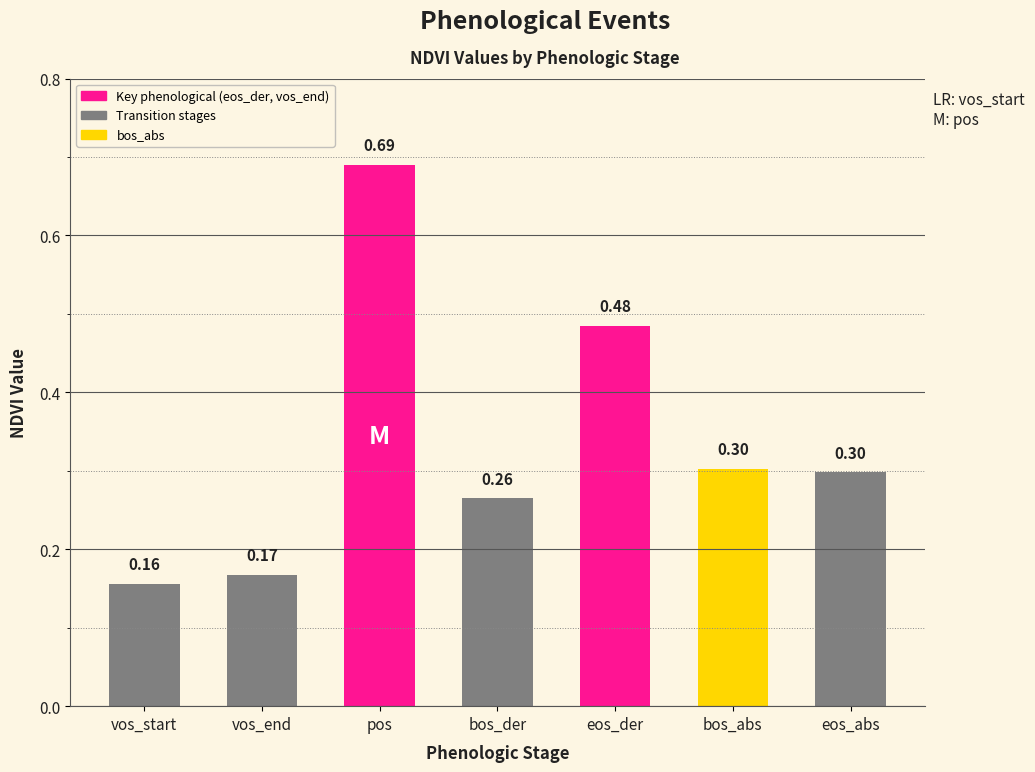

Between eos_der and bos_der, which is larger?

eos_der